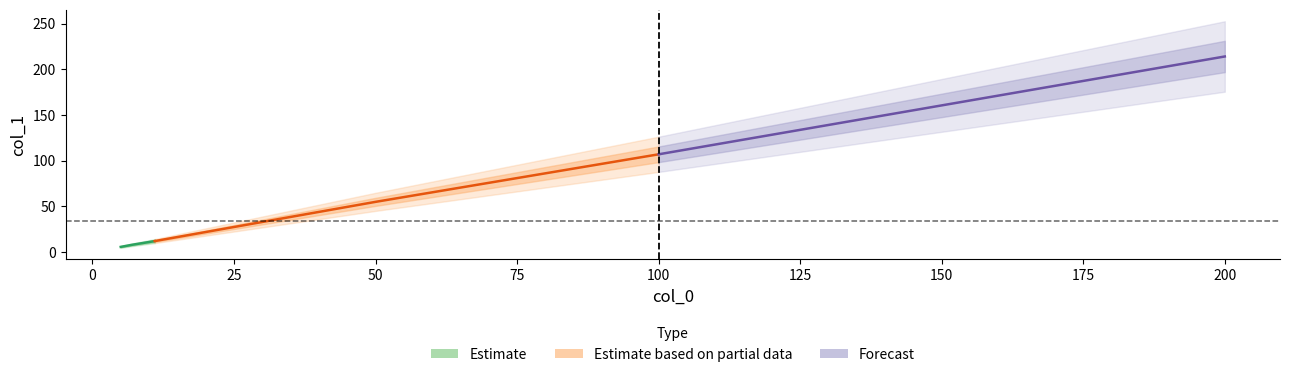

Reading left to right, extract all data points from this chart.

5.8	8.1	12.1	55.0	107.0	214.0